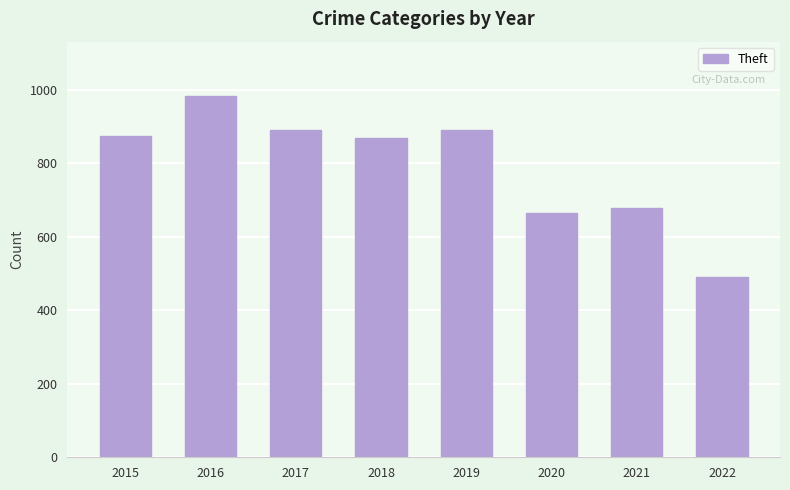

At which category does the chart reach its minimum across all series?

2022